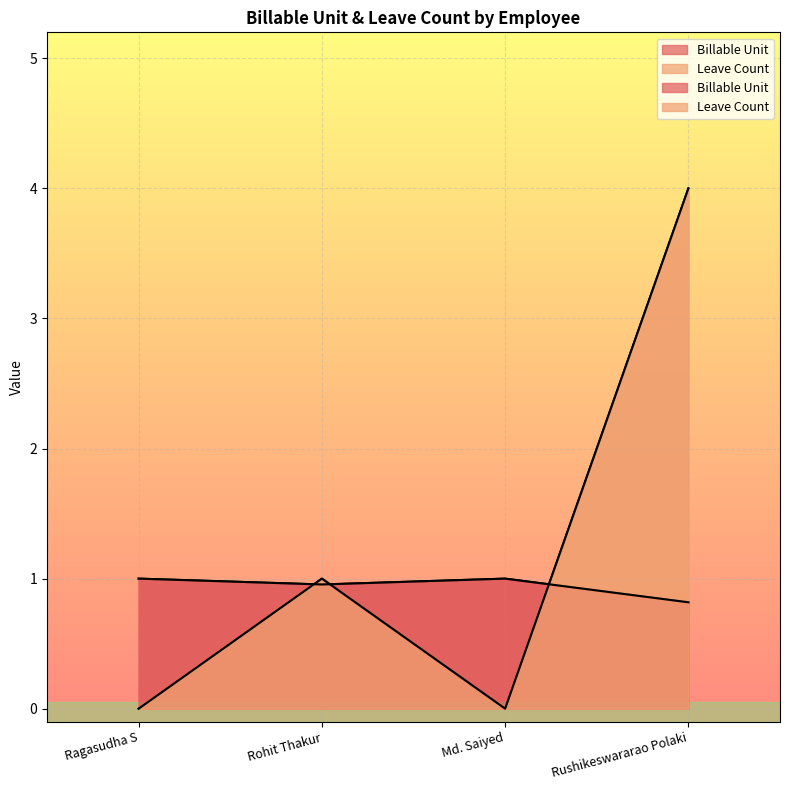

List the series in order of their overall mean, lowest first.

Billable Unit, Leave Count